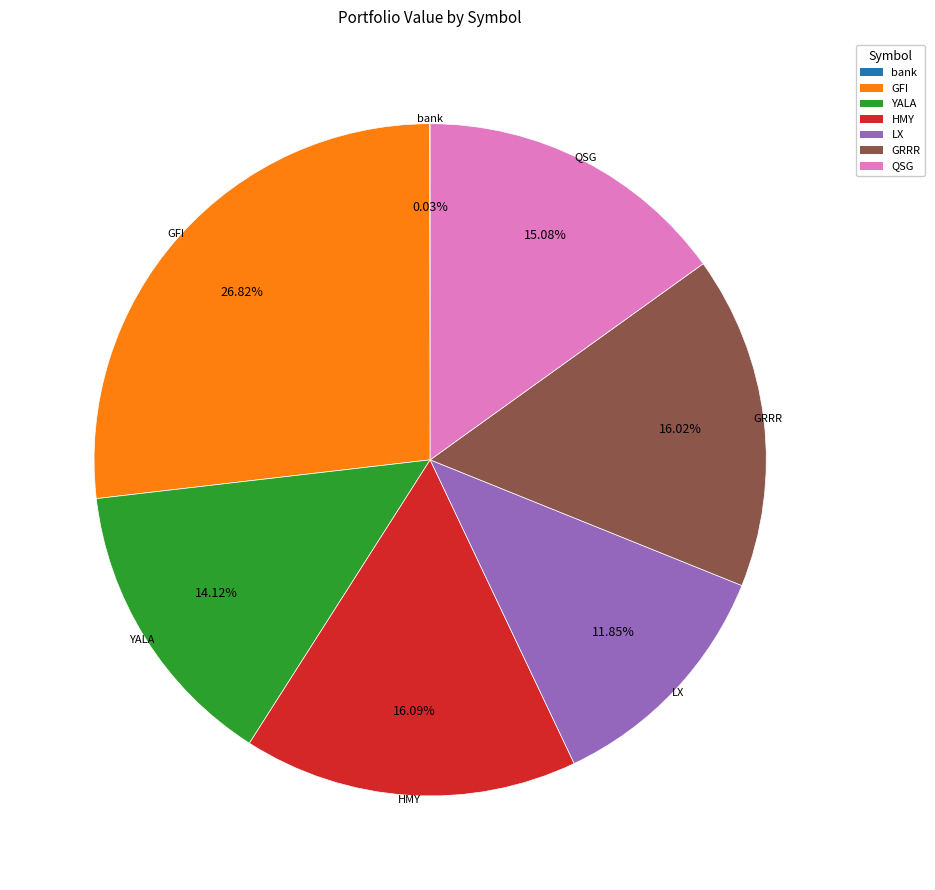

Combined, do YALA and GFI account for over 50%?

No